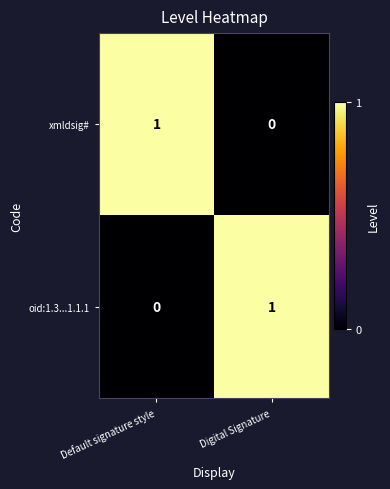

At which label does xmldsig# reach its peak?

Default signature style